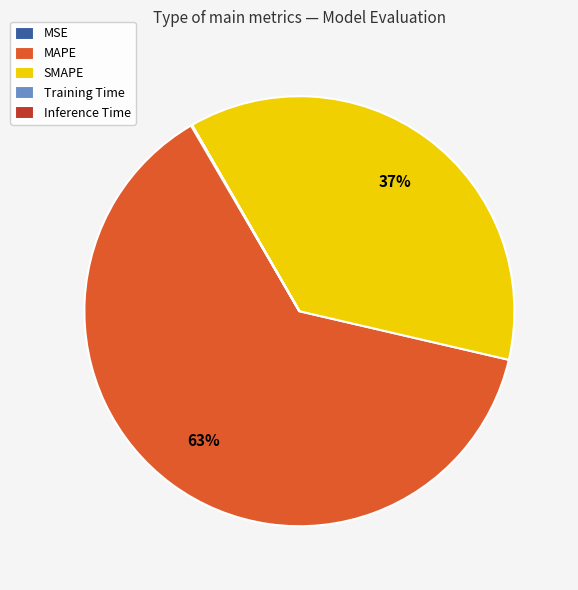

The MAPE slice represents 63% of the pie. True or false?

True